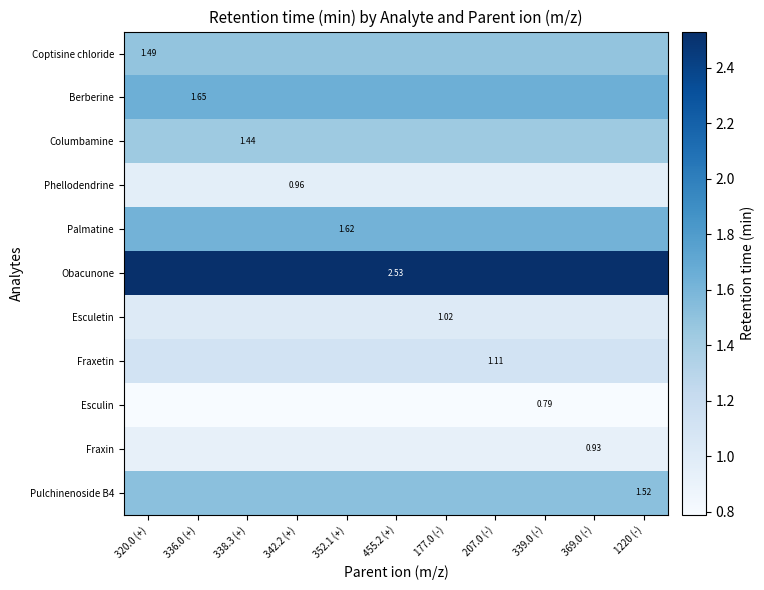

Is the value of Pulchinenoside B4 at 455.2 (+) greater than the value of Esculin at 342.2 (+)?

Yes